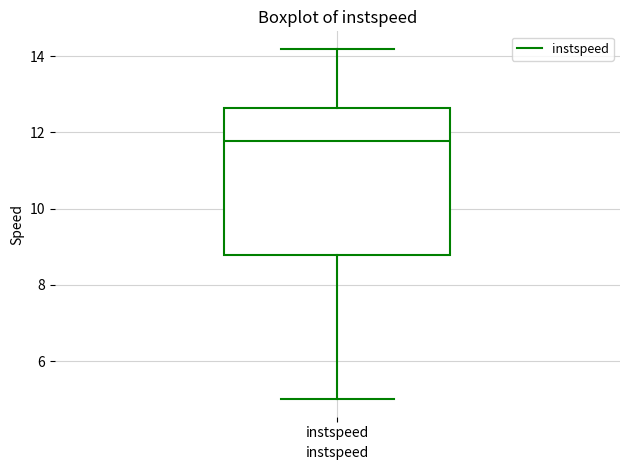

Transcribe this box plot: give where the median line is, the range the box spans, and where the two whiskers end, as read against the y-axis. The values are not printed on the chart, so give them approximately, as read against the axis.

median 11.8, box 8.8 to 12.6, whiskers 5.0 to 14.2